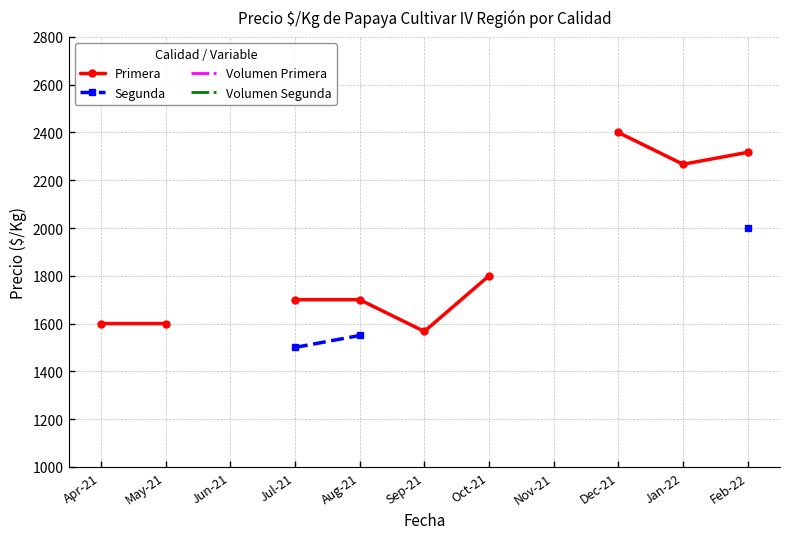

List the series in order of their overall mean, highest first.

Primera, Segunda, Volumen Primera, Volumen Segunda